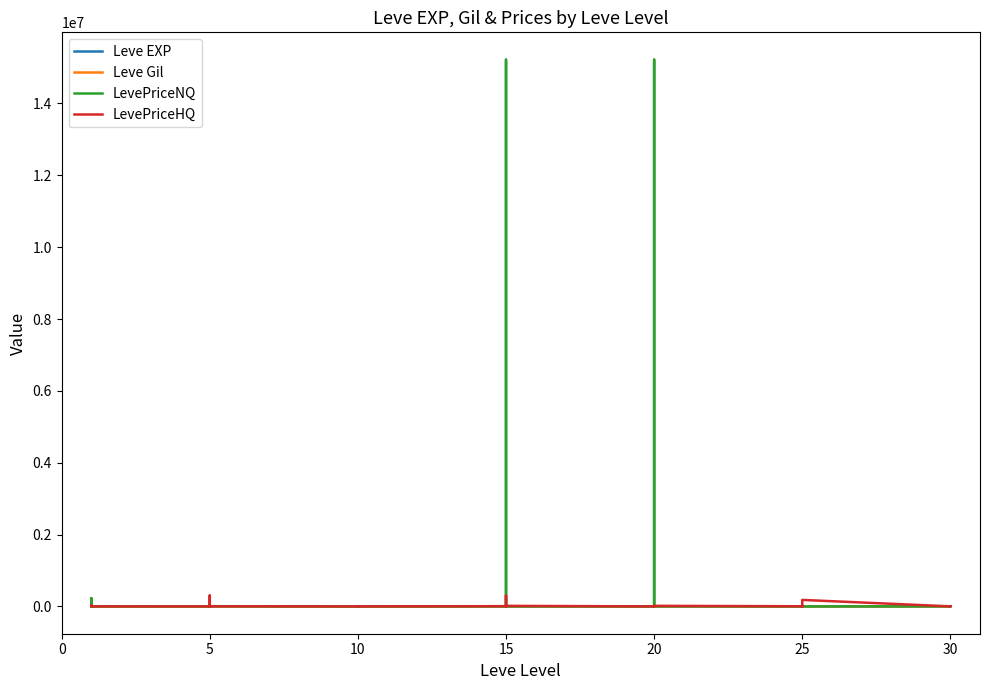

How many data points in LevePriceNQ are above 448?

20